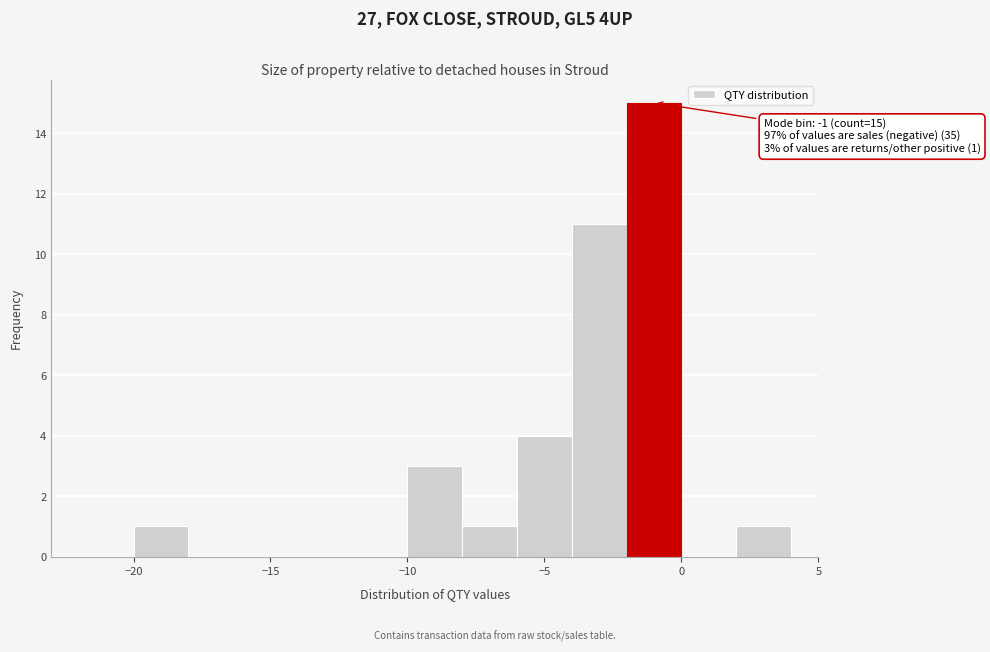

Which range on the x-axis has the tallest bar?

-2 to 0